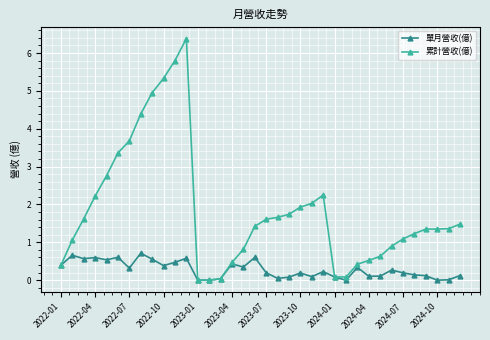

What is the maximum value shown in the chart?

6.4